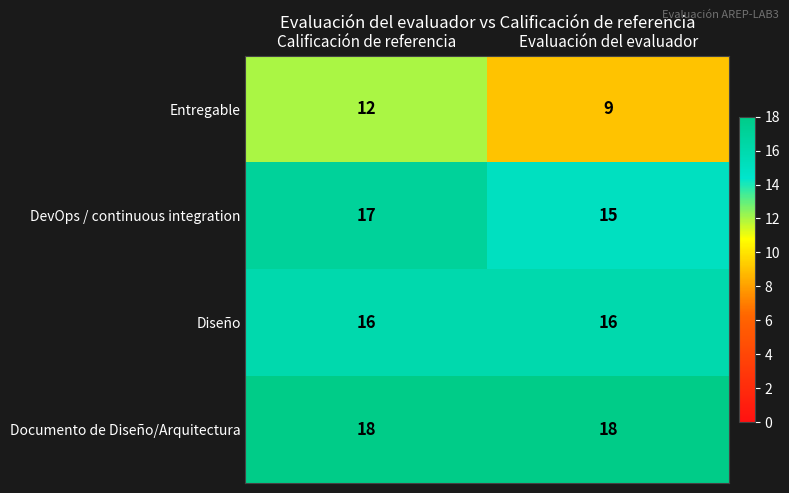

At Calificación de referencia, list the series in order from smallest to largest.

Entregable, Diseño, DevOps / continuous integration, Documento de Diseño/Arquitectura